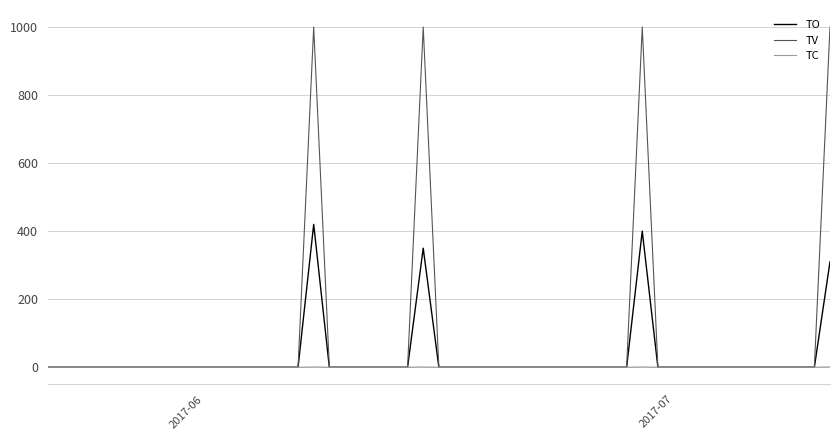

What is the maximum value shown in the chart?

1000